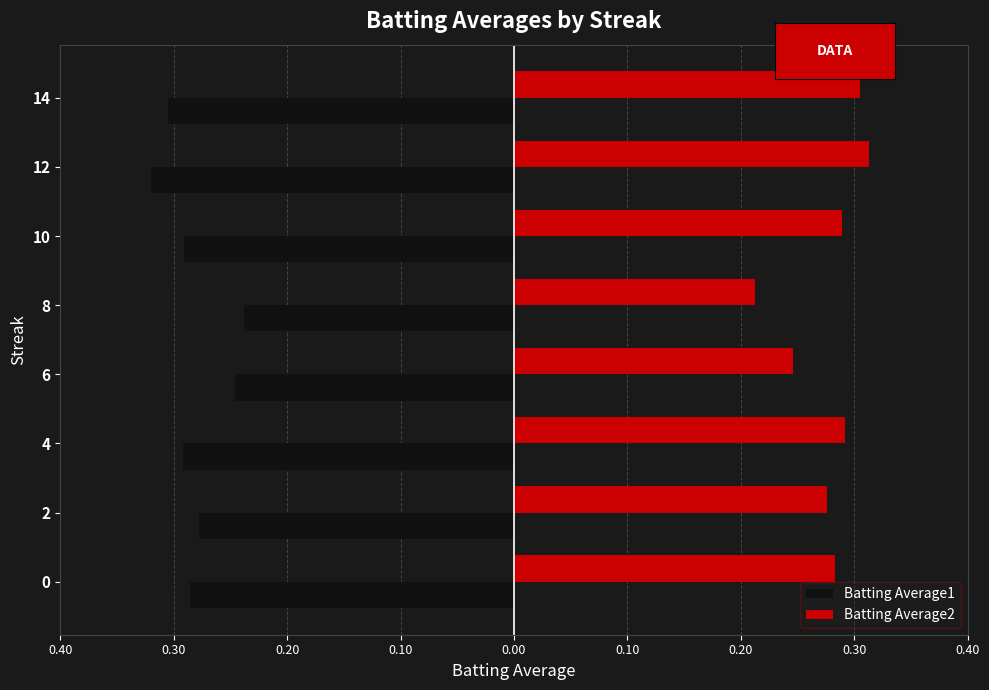

List the series in order of their peak value, highest first.

Batting Average2, Batting Average1